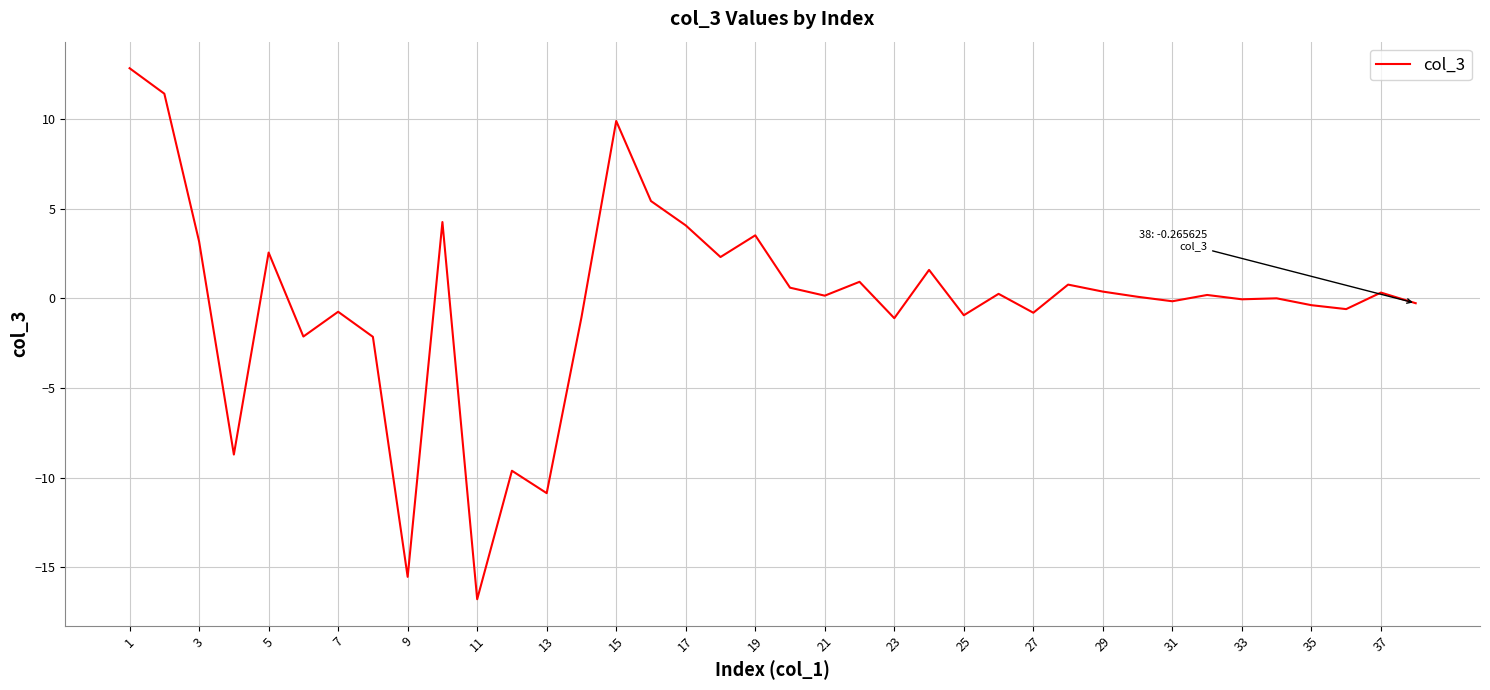

How many categories are shown in the chart?

38